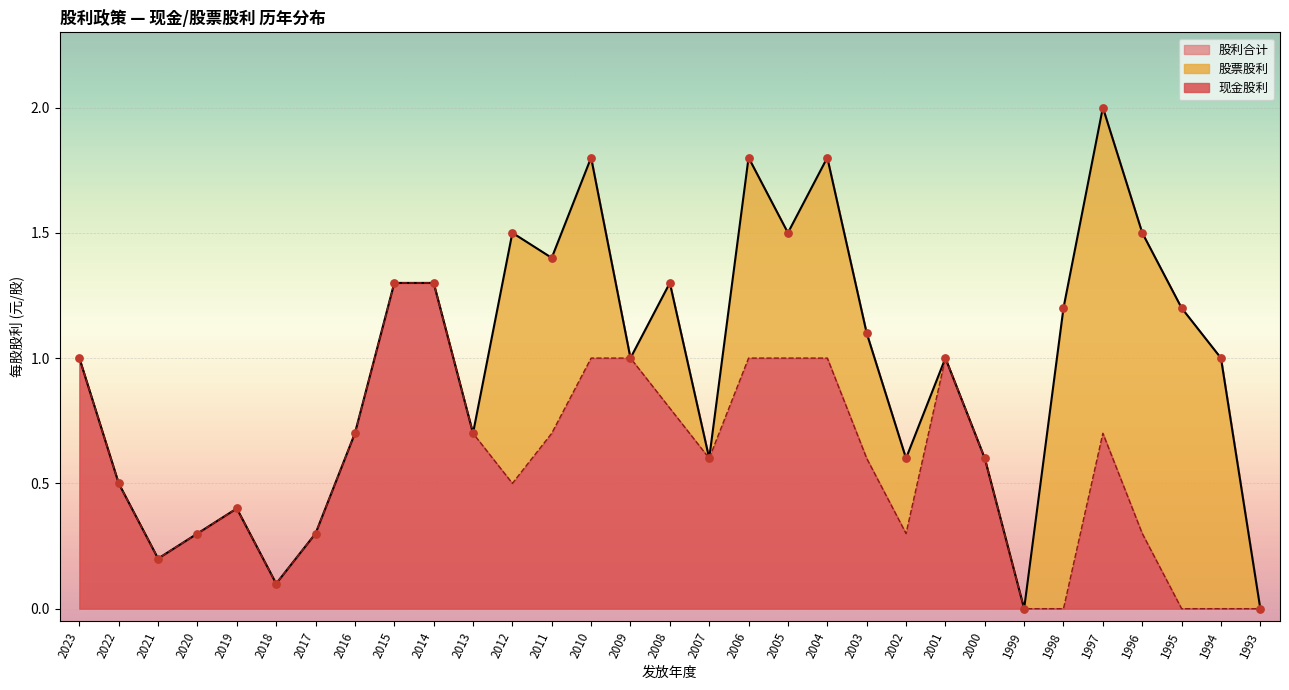

Which series has the widest spread of Y values?

股利合计